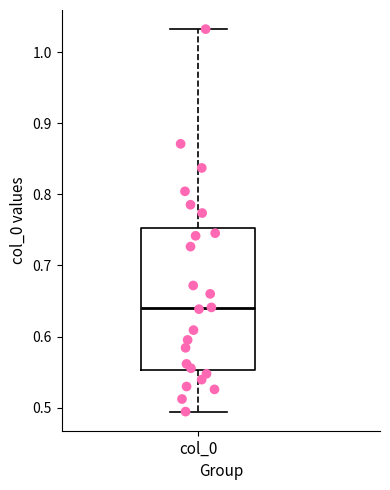

Transcribe this box plot: give where the median line is, the range the box spans, and where the two whiskers end, as read against the y-axis. The values are not printed on the chart, so give them approximately, as read against the axis.

median 0.64, box 0.55 to 0.75, whiskers 0.49 to 1.03